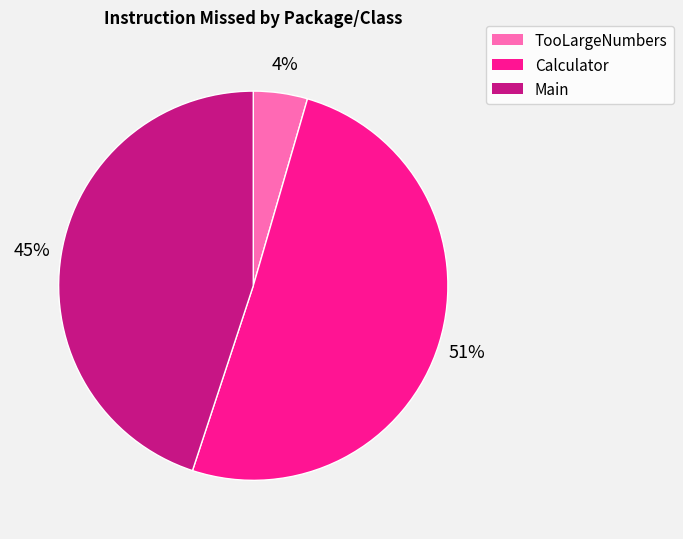

Between Main and Calculator, which is larger?

Calculator